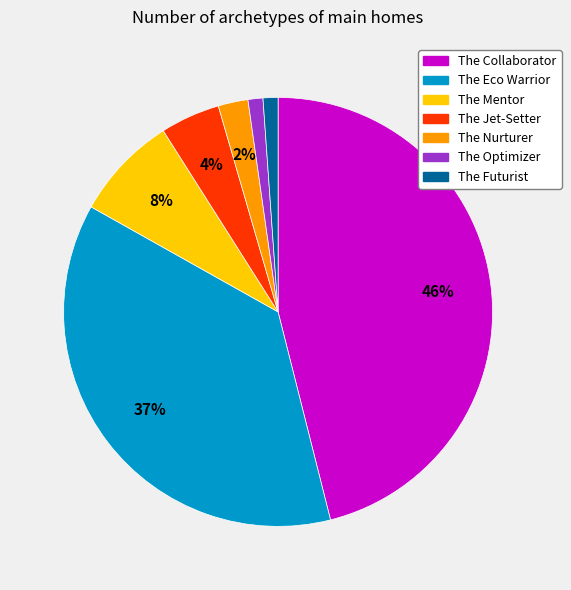

To the nearest percent, what is the difference between the The Eco Warrior and The Mentor slice percentages?

29%